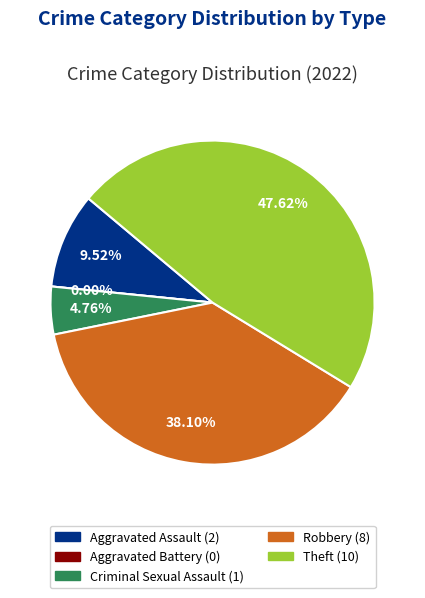

Is it true that Aggravated Battery is 6% of the pie?

False